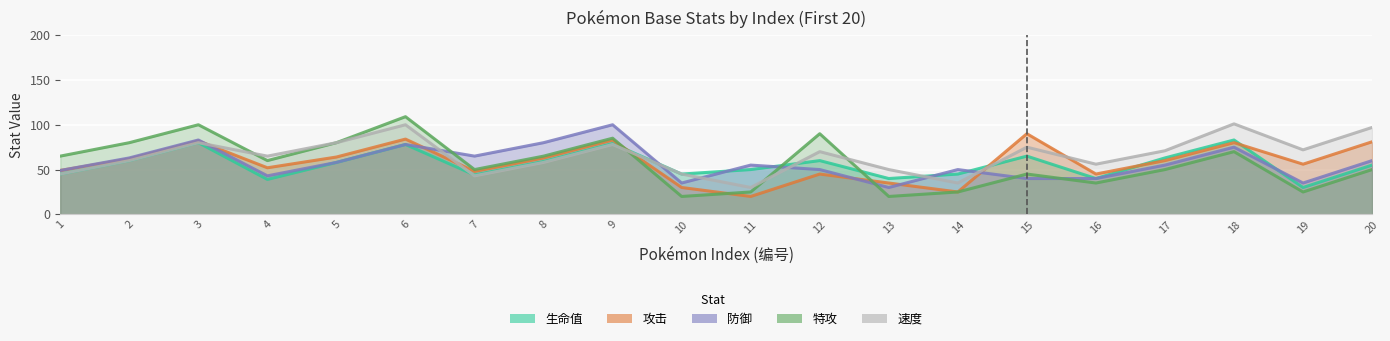

Reading left to right, extract all data points from this chart.

生命值: 1=45	2=60	3=80	4=39	5=58	6=78	7=44	8=59	9=79	10=45	11=50	12=60	13=40	14=45	15=65	16=40	17=63	18=83	19=30	20=55
攻击: 1=49	2=62	3=82	4=52	5=64	6=84	7=48	8=63	9=83	10=30	11=20	12=45	13=35	14=25	15=90	16=45	17=60	18=80	19=56	20=81
防御: 1=49	2=63	3=83	4=43	5=58	6=78	7=65	8=80	9=100	10=35	11=55	12=50	13=30	14=50	15=40	16=40	17=55	18=75	19=35	20=60
特攻: 1=65	2=80	3=100	4=60	5=80	6=109	7=50	8=65	9=85	10=20	11=25	12=90	13=20	14=25	15=45	16=35	17=50	18=70	19=25	20=50
速度: 1=45	2=60	3=80	4=65	5=80	6=100	7=43	8=58	9=78	10=45	11=30	12=70	13=50	14=35	15=75	16=56	17=71	18=101	19=72	20=97